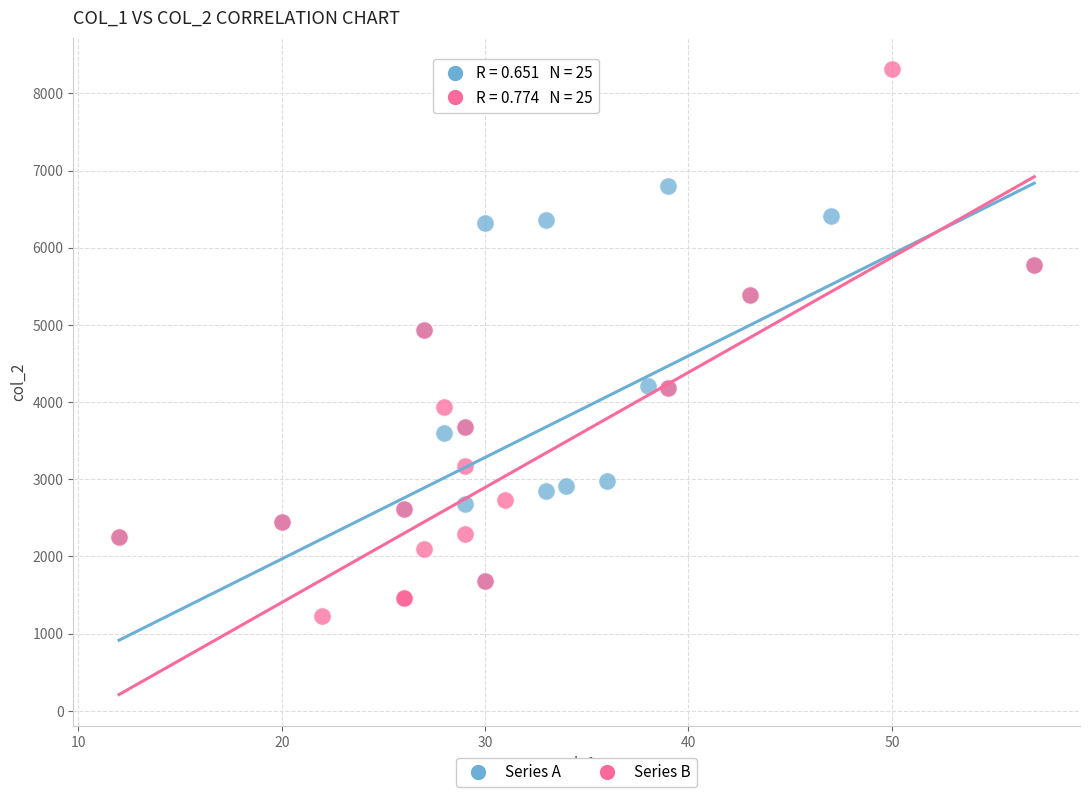

Which series contains the highest Y value?

Series B